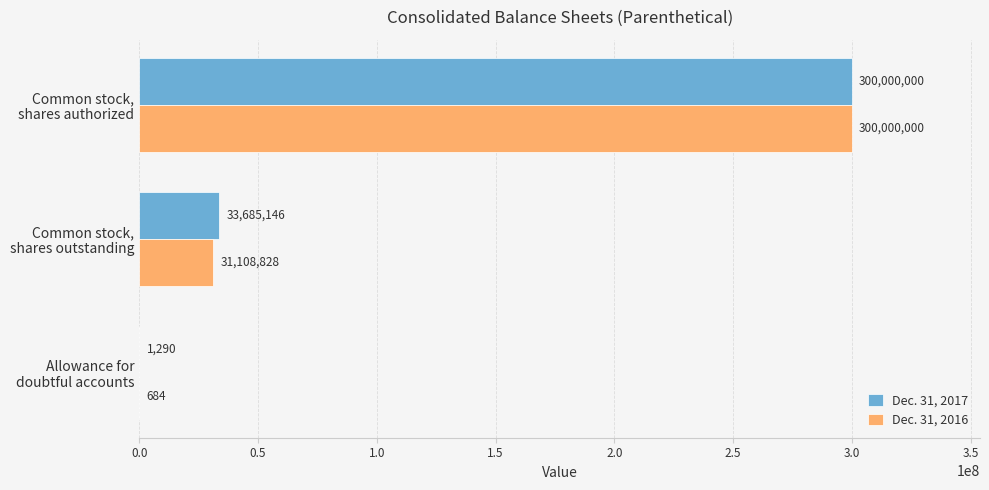

Which series has the largest total across all categories?

Dec. 31, 2017